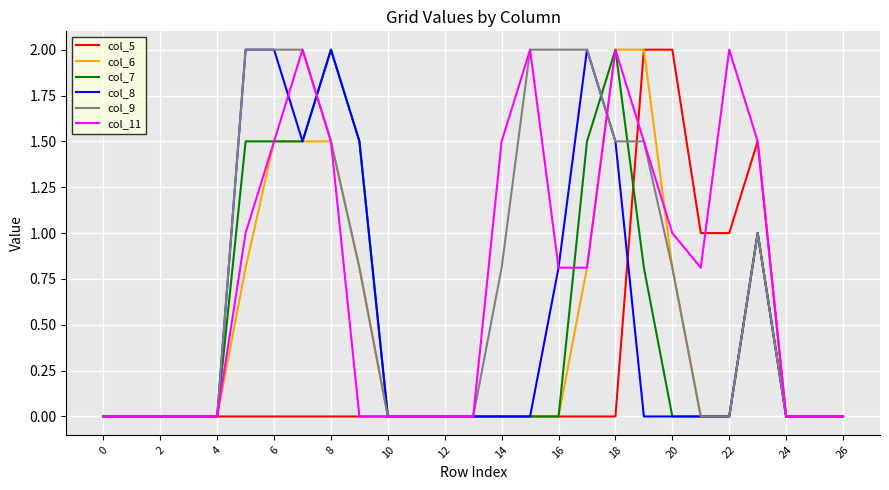

Reading left to right, what are all the values shown in this chart?

col_5: 0.0	0.0	0.0	0.0	0.0	0.0	0.0	0.0	0.0	0.0	0.0	0.0	0.0	0.0	0.0	0.0	0.0	0.0	0.0	2.0	2.0	1.0	1.0	1.5	0.0	0.0	0.0
col_6: 0.0	0.0	0.0	0.0	0.0	0.8	1.5	1.5	1.5	0.8	0.0	0.0	0.0	0.0	0.0	0.0	0.0	0.8	2.0	2.0	0.8	0.0	0.0	1.0	0.0	0.0	0.0
col_7: 0.0	0.0	0.0	0.0	0.0	1.5	1.5	1.5	2.0	1.5	0.0	0.0	0.0	0.0	0.0	0.0	0.0	1.5	2.0	0.8	0.0	0.0	0.0	1.0	0.0	0.0	0.0
col_8: 0.0	0.0	0.0	0.0	0.0	2.0	2.0	1.5	2.0	1.5	0.0	0.0	0.0	0.0	0.0	0.0	0.8	2.0	1.5	0.0	0.0	0.0	0.0	1.0	0.0	0.0	0.0
col_9: 0.0	0.0	0.0	0.0	0.0	2.0	2.0	2.0	1.5	0.8	0.0	0.0	0.0	0.0	0.8	2.0	2.0	2.0	1.5	1.5	0.8	0.0	0.0	1.0	0.0	0.0	0.0
col_11: 0.0	0.0	0.0	0.0	0.0	1.0	1.5	2.0	1.5	0.0	0.0	0.0	0.0	0.0	1.5	2.0	0.8	0.8	2.0	1.5	1.0	0.8	2.0	1.5	0.0	0.0	0.0